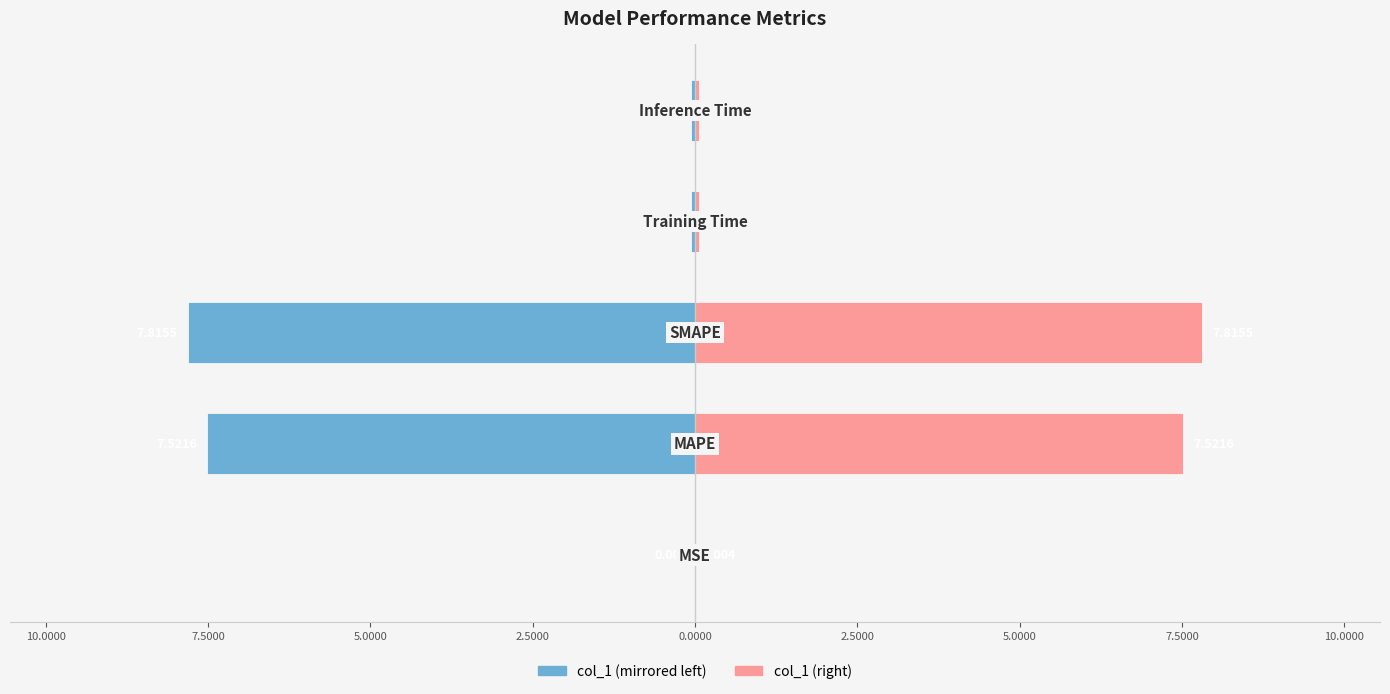

Is it true that col_1 (left) equals -0.1 at 5.0000?

False